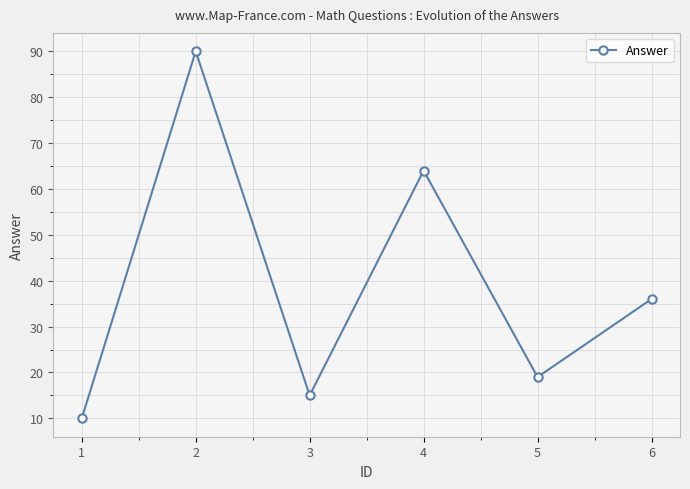

Between 3 and 5, which is larger?

5